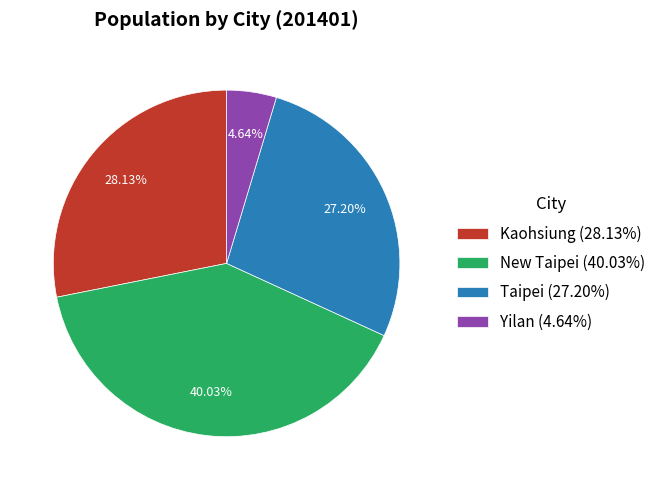

Does any single category account for the majority?

No